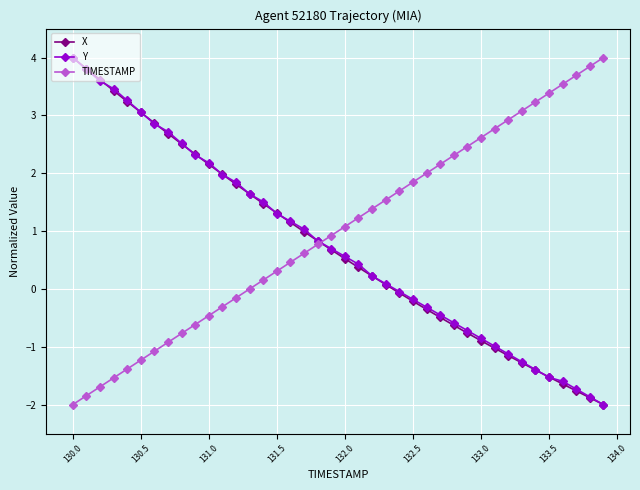

How many values in X are below zero?

16